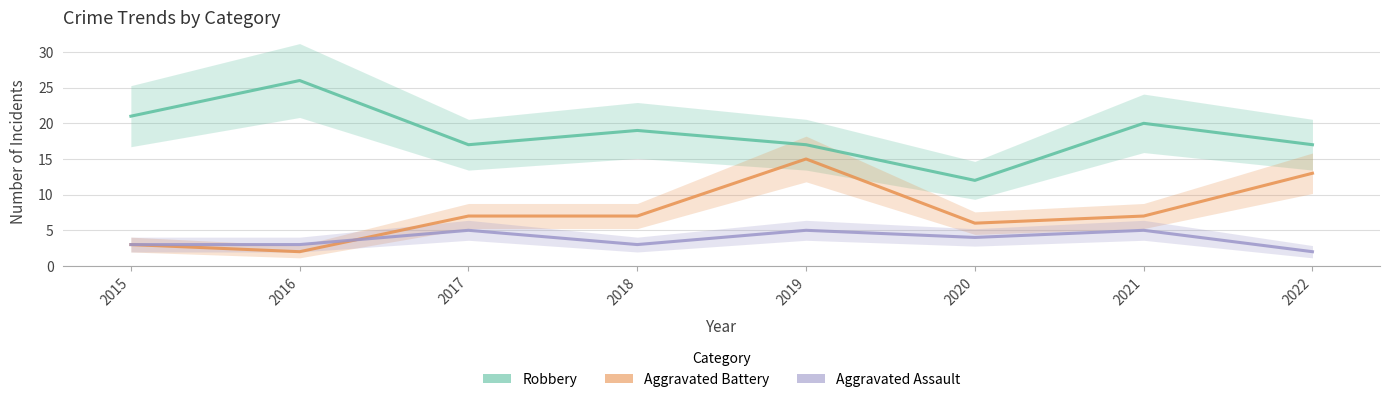

At which label is Aggravated Assault closest to 3?

2015